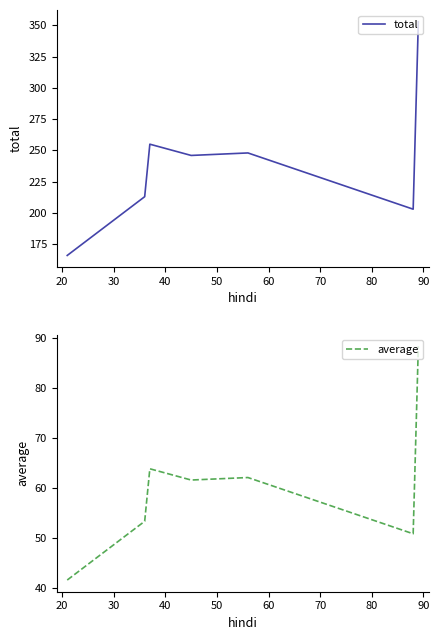

True or false: average and total cross at least once.

False